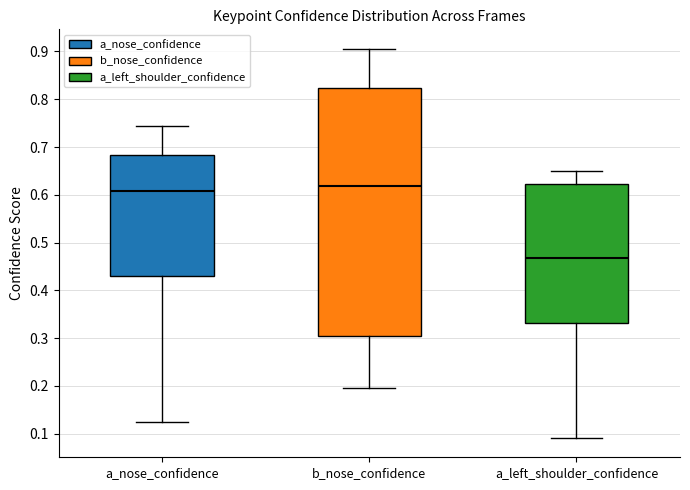

Comparing the boxes themselves (not the whiskers), which one is the tallest?

b_nose_confidence